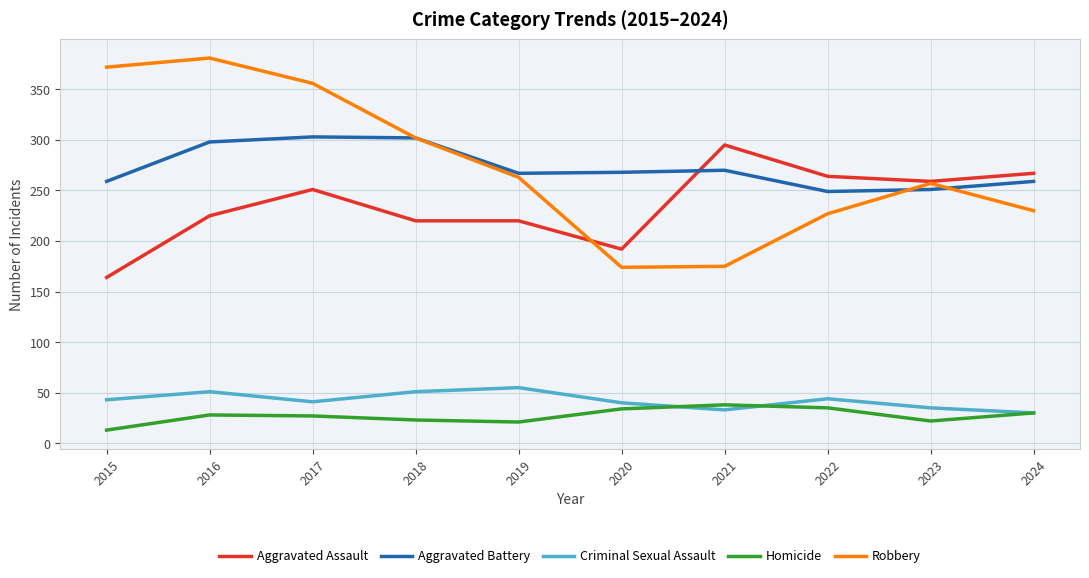

Which series has the widest spread of values?

Robbery